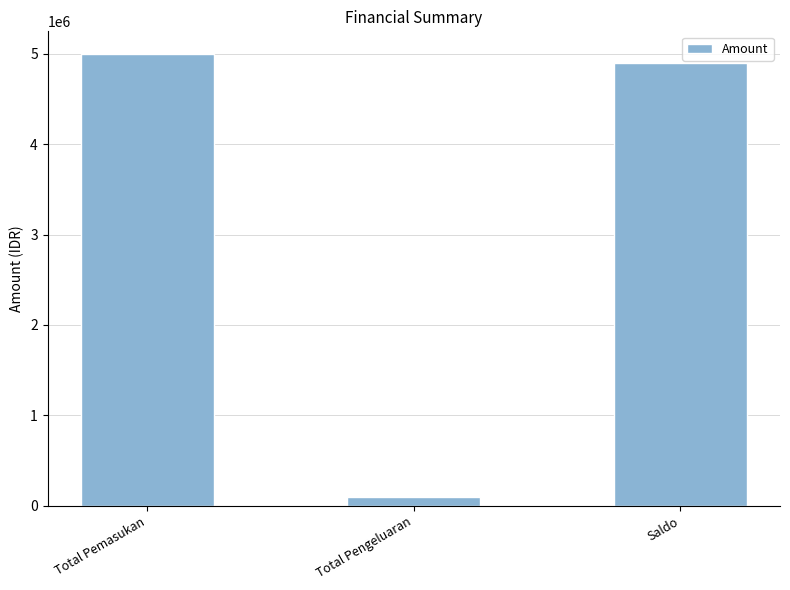

How many categories are shown in the chart?

3